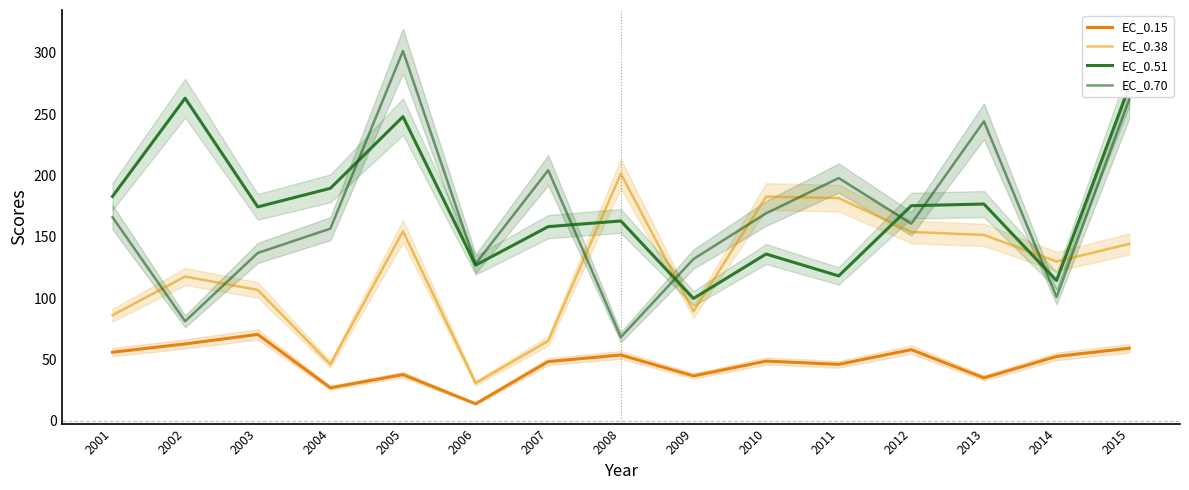

The value of EC_0.70 at 2011 is 322.9. True or false?

False